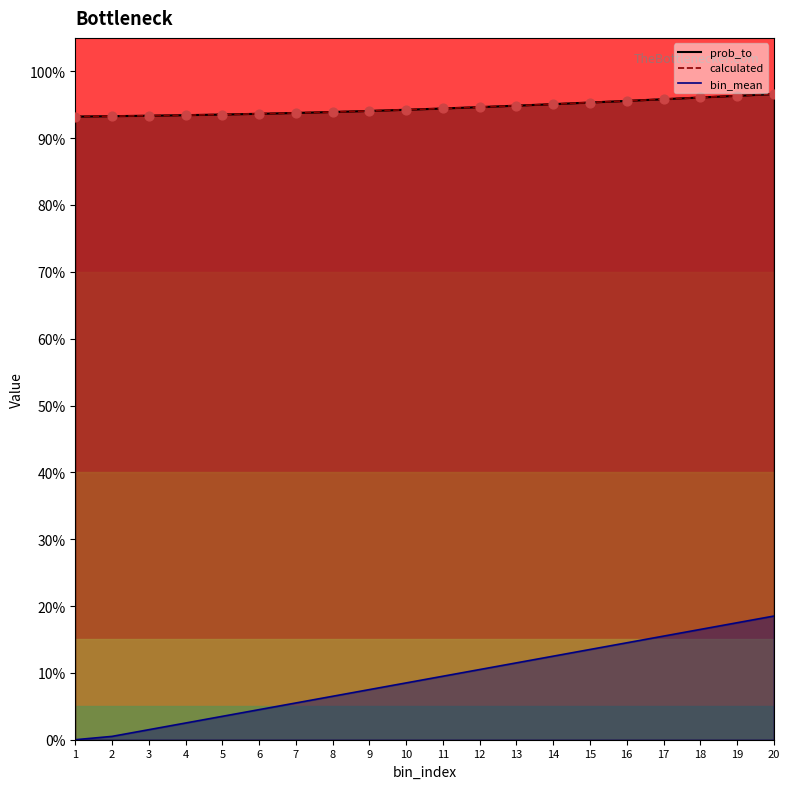

What is the total value across all series at 1?

2.8